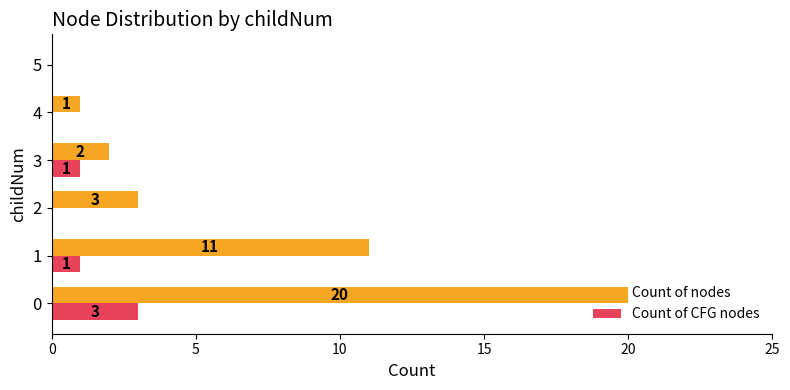

What is the greatest value displayed?

20